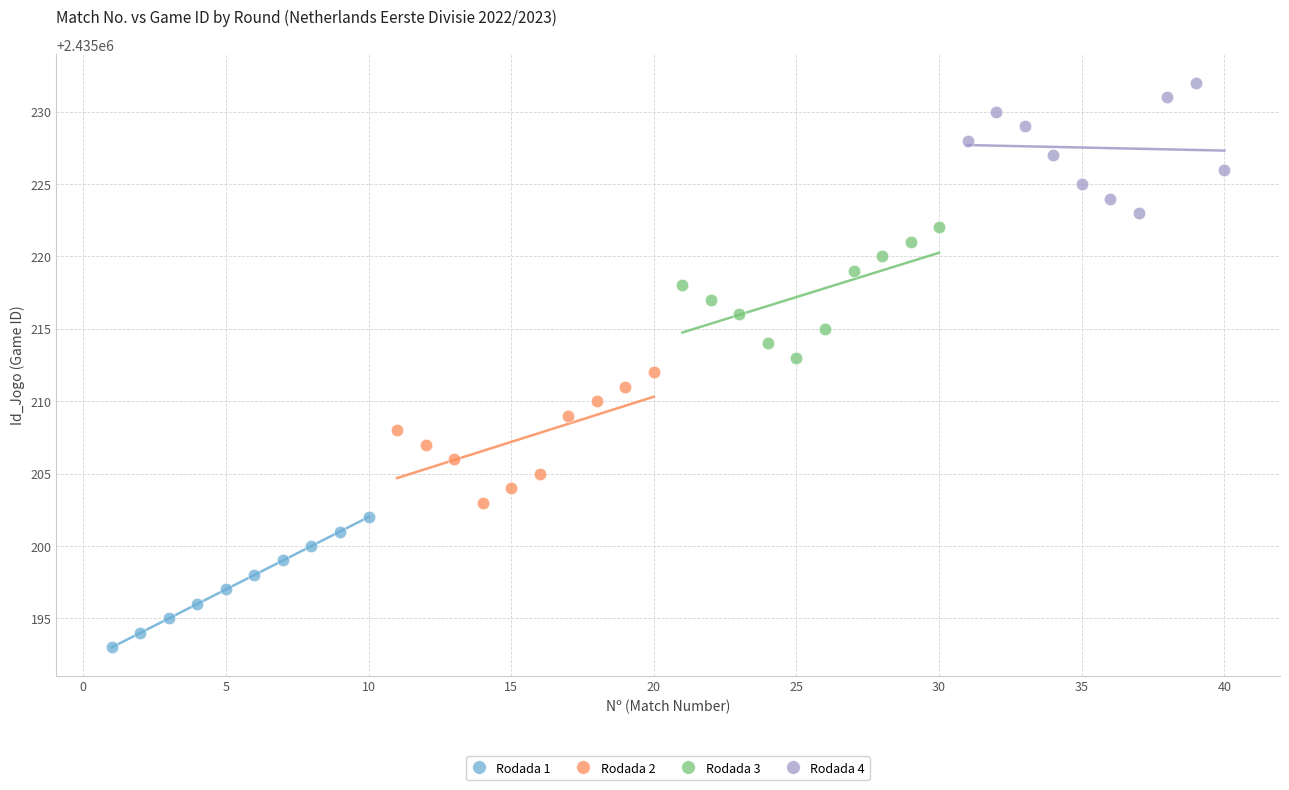

Which series contains the highest Y value?

Rodada 4